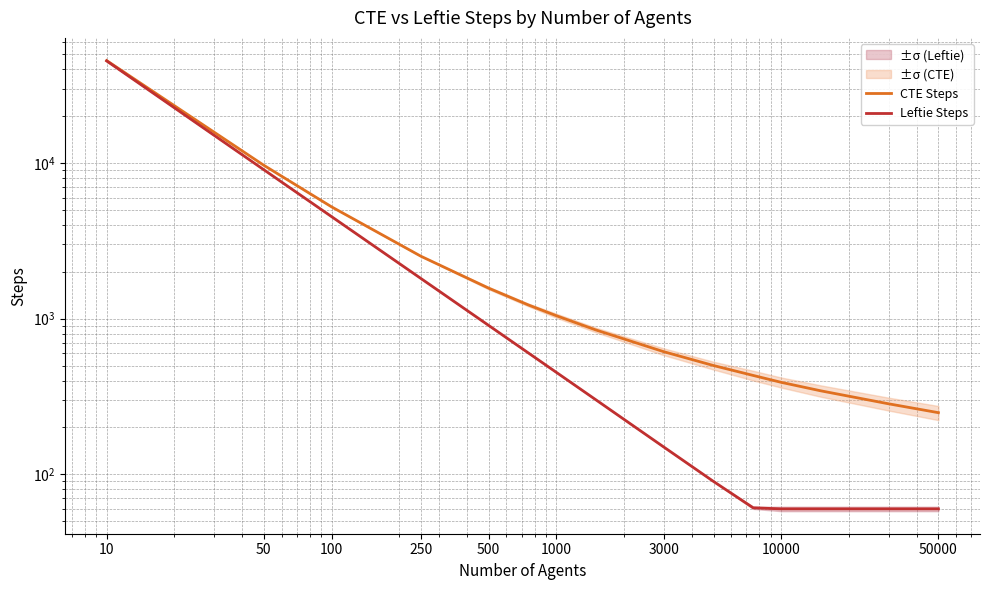

True or false: CTE Steps and Leftie Steps intersect in this chart.

False